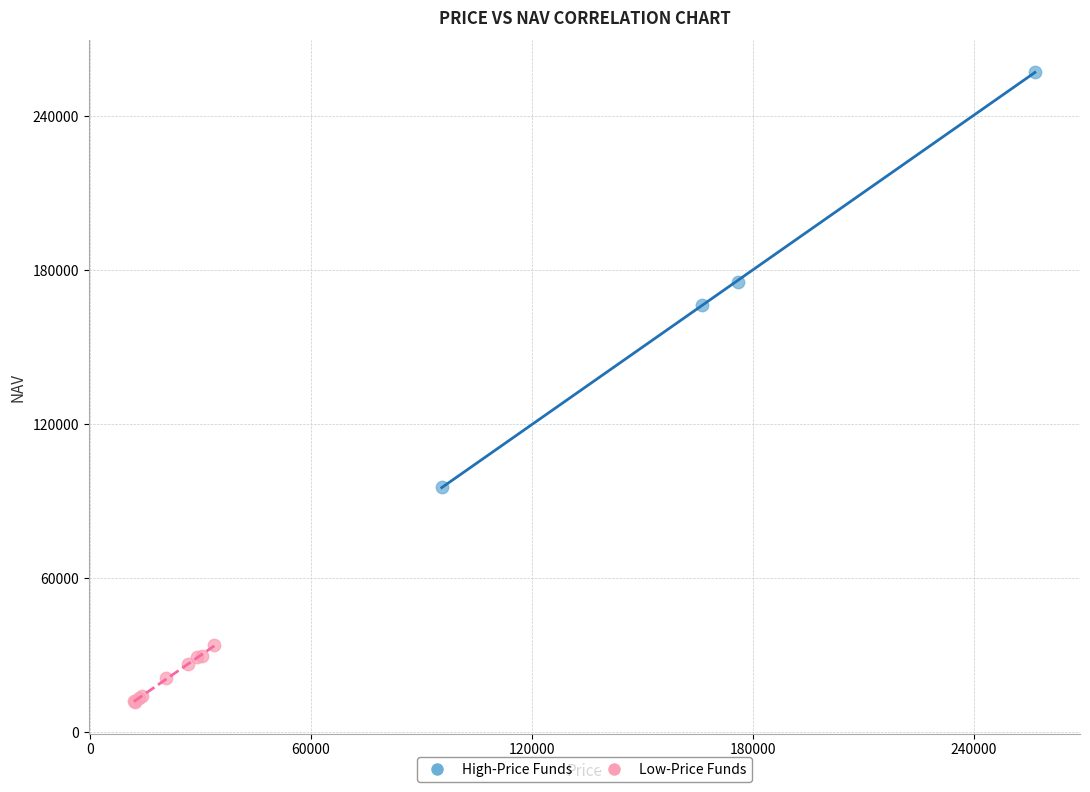

Which series contains the highest Y value?

High-Price Funds